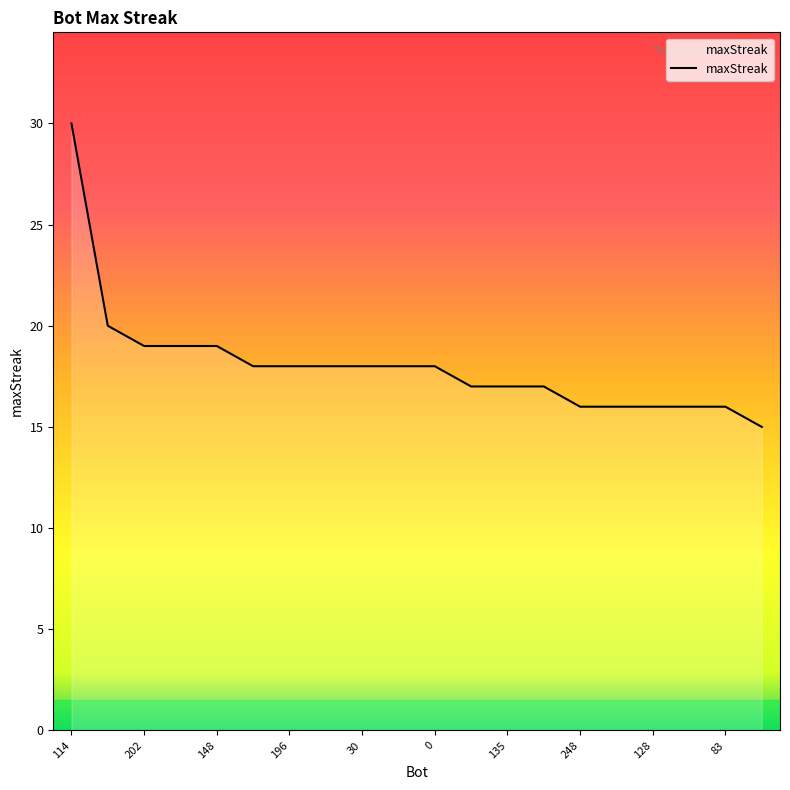

What is the difference between the maximum and minimum values?

15